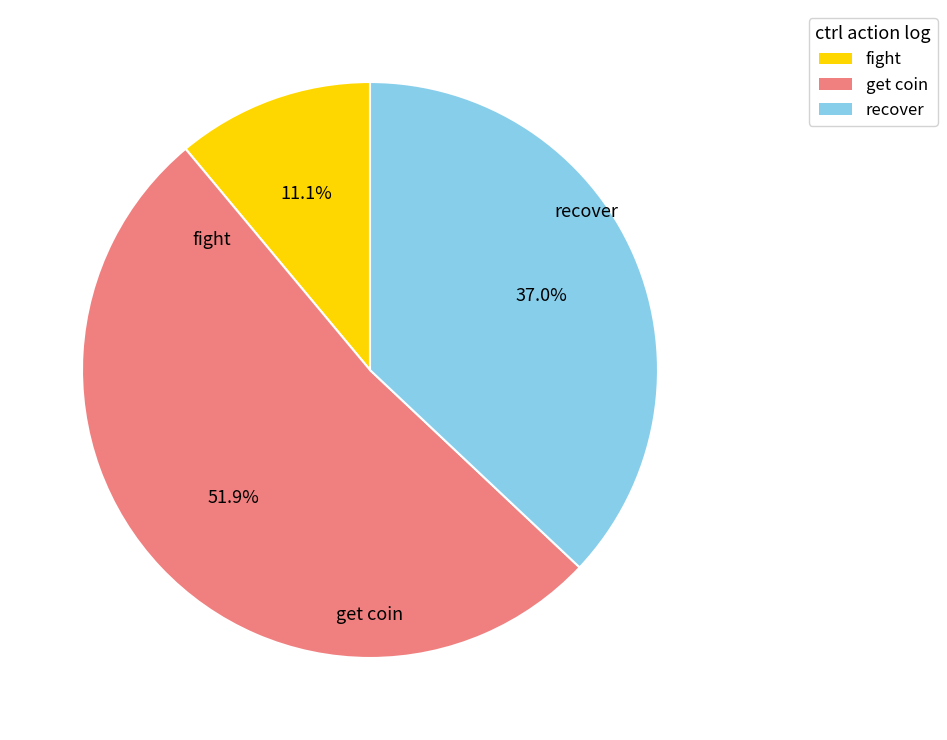

Is there a majority slice in this chart?

Yes